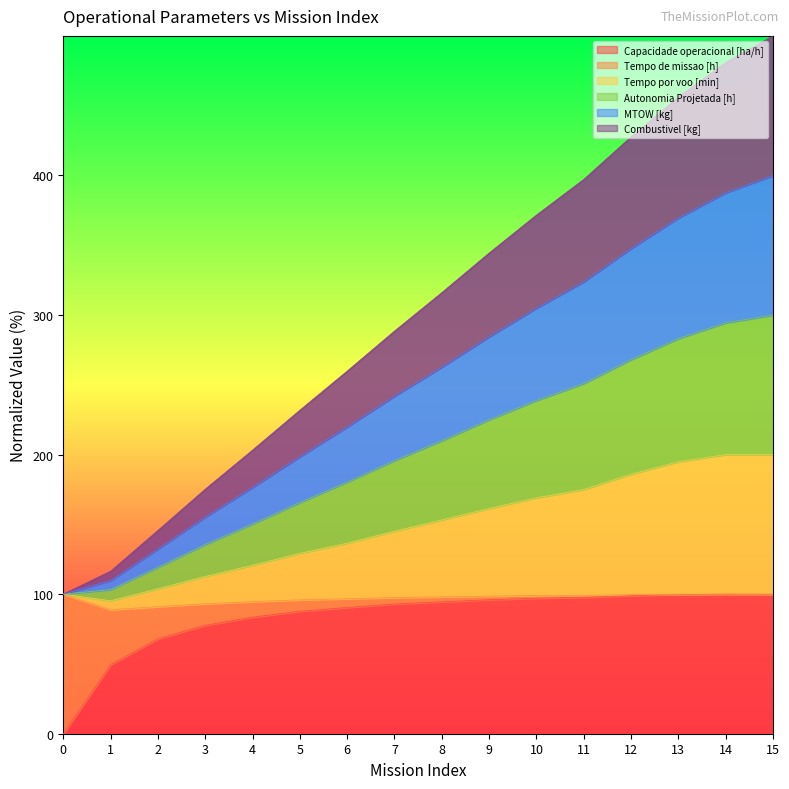

At which category is the sum across all series the highest?

15